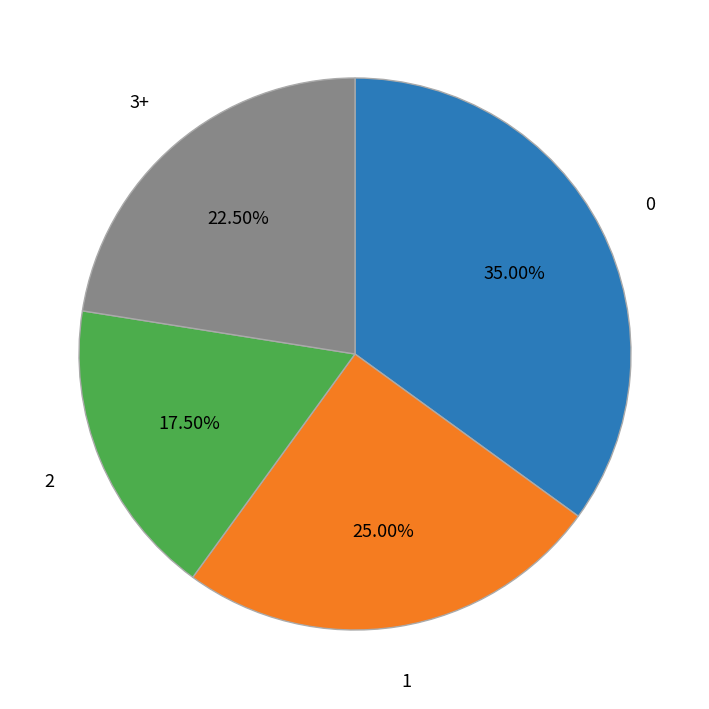

Between 2 and 1, which is larger?

1